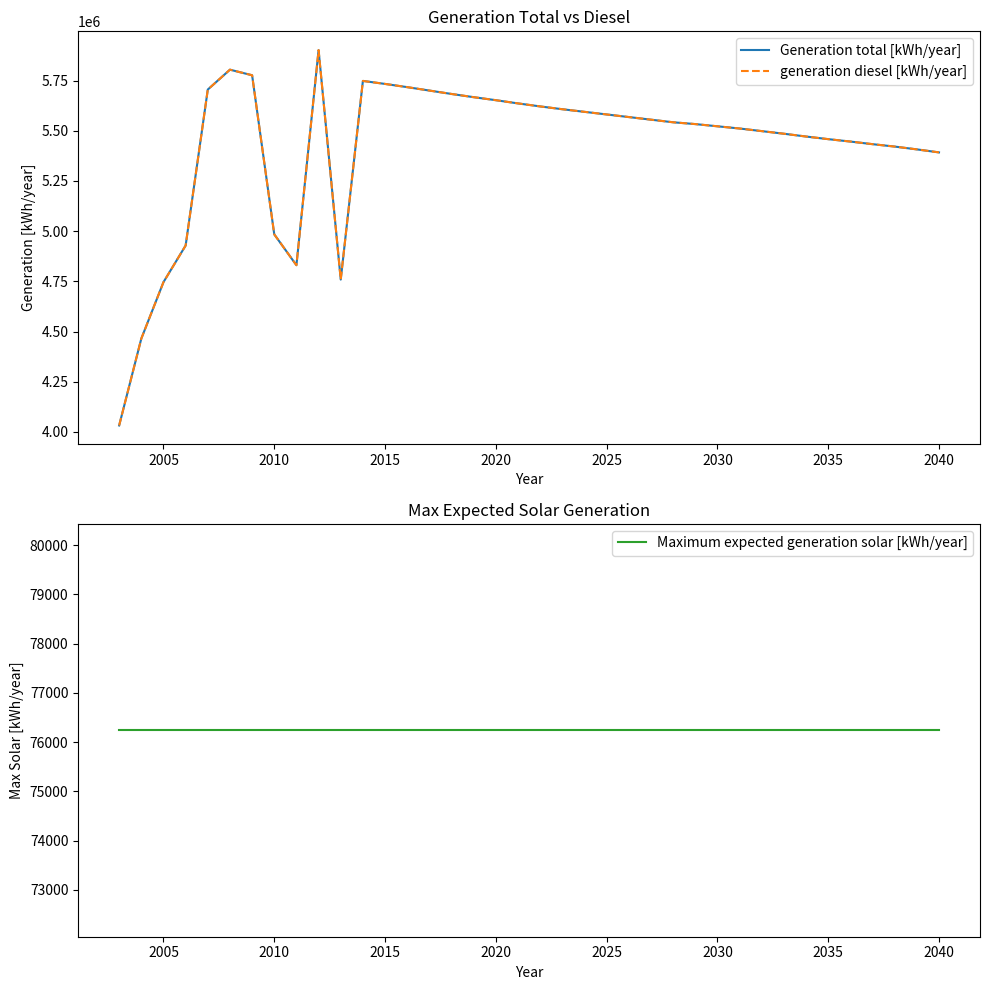

At 2040, list the series in order from smallest to largest.

Maximum expected generation solar [kWh/year], Generation total [kWh/year], generation diesel [kWh/year]